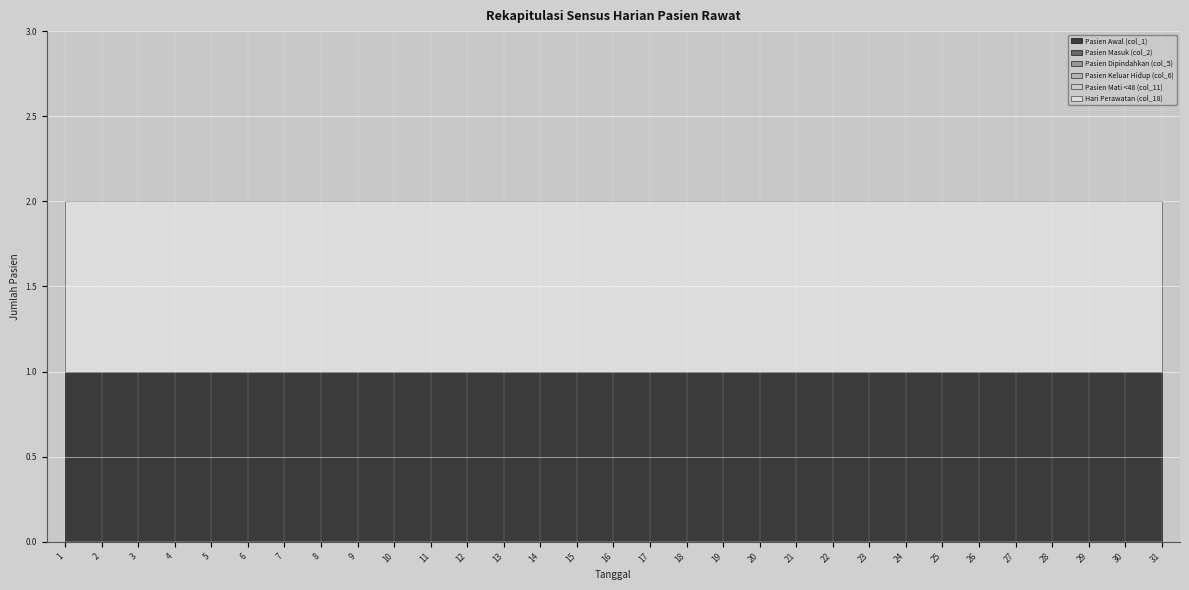

At which label does Pasien Dipindahkan (col_5) reach its peak?

1